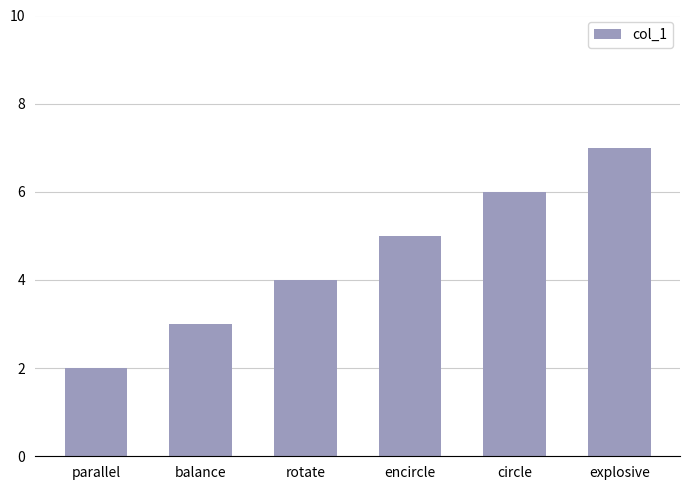

List the labels in order of value, smallest first.

parallel, balance, rotate, encircle, circle, explosive